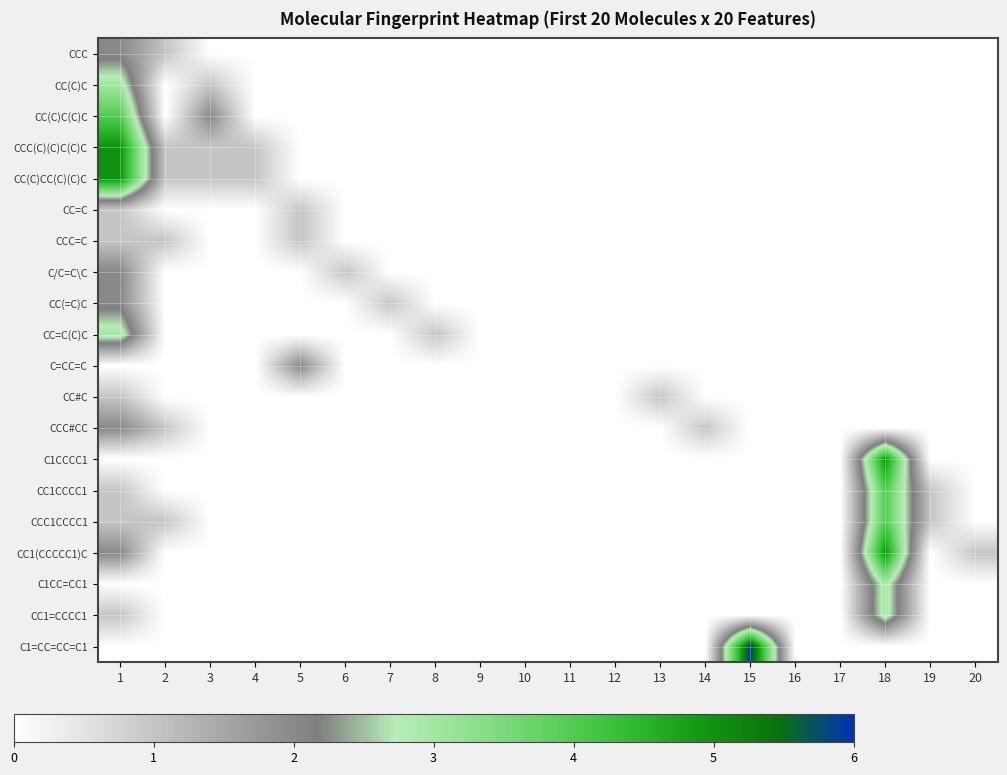

Reading left to right, extract all data points from this chart.

CCC: 1=2	2=1	3=0	4=0	5=0	6=0	7=0	8=0	9=0	10=0	11=0	12=0	13=0	14=0	15=0	16=0	17=0	18=0	19=0	20=0
CC(C)C: 1=3	2=0	3=1	4=0	5=0	6=0	7=0	8=0	9=0	10=0	11=0	12=0	13=0	14=0	15=0	16=0	17=0	18=0	19=0	20=0
CC(C)C(C)C: 1=4	2=0	3=2	4=0	5=0	6=0	7=0	8=0	9=0	10=0	11=0	12=0	13=0	14=0	15=0	16=0	17=0	18=0	19=0	20=0
CCC(C)(C)C(C)C: 1=5	2=1	3=1	4=1	5=0	6=0	7=0	8=0	9=0	10=0	11=0	12=0	13=0	14=0	15=0	16=0	17=0	18=0	19=0	20=0
CC(C)CC(C)(C)C: 1=5	2=1	3=1	4=1	5=0	6=0	7=0	8=0	9=0	10=0	11=0	12=0	13=0	14=0	15=0	16=0	17=0	18=0	19=0	20=0
CC=C: 1=1	2=0	3=0	4=0	5=1	6=0	7=0	8=0	9=0	10=0	11=0	12=0	13=0	14=0	15=0	16=0	17=0	18=0	19=0	20=0
CCC=C: 1=1	2=1	3=0	4=0	5=1	6=0	7=0	8=0	9=0	10=0	11=0	12=0	13=0	14=0	15=0	16=0	17=0	18=0	19=0	20=0
C/C=C\C: 1=2	2=0	3=0	4=0	5=0	6=1	7=0	8=0	9=0	10=0	11=0	12=0	13=0	14=0	15=0	16=0	17=0	18=0	19=0	20=0
CC(=C)C: 1=2	2=0	3=0	4=0	5=0	6=0	7=1	8=0	9=0	10=0	11=0	12=0	13=0	14=0	15=0	16=0	17=0	18=0	19=0	20=0
CC=C(C)C: 1=3	2=0	3=0	4=0	5=0	6=0	7=0	8=1	9=0	10=0	11=0	12=0	13=0	14=0	15=0	16=0	17=0	18=0	19=0	20=0
C=CC=C: 1=0	2=0	3=0	4=0	5=2	6=0	7=0	8=0	9=0	10=0	11=0	12=0	13=0	14=0	15=0	16=0	17=0	18=0	19=0	20=0
CC#C: 1=1	2=0	3=0	4=0	5=0	6=0	7=0	8=0	9=0	10=0	11=0	12=0	13=1	14=0	15=0	16=0	17=0	18=0	19=0	20=0
CCC#CC: 1=2	2=1	3=0	4=0	5=0	6=0	7=0	8=0	9=0	10=0	11=0	12=0	13=0	14=1	15=0	16=0	17=0	18=0	19=0	20=0
C1CCCC1: 1=0	2=0	3=0	4=0	5=0	6=0	7=0	8=0	9=0	10=0	11=0	12=0	13=0	14=0	15=0	16=0	17=0	18=5	19=0	20=0
CC1CCCC1: 1=1	2=0	3=0	4=0	5=0	6=0	7=0	8=0	9=0	10=0	11=0	12=0	13=0	14=0	15=0	16=0	17=0	18=4	19=1	20=0
CCC1CCCC1: 1=1	2=1	3=0	4=0	5=0	6=0	7=0	8=0	9=0	10=0	11=0	12=0	13=0	14=0	15=0	16=0	17=0	18=4	19=1	20=0
CC1(CCCCC1)C: 1=2	2=0	3=0	4=0	5=0	6=0	7=0	8=0	9=0	10=0	11=0	12=0	13=0	14=0	15=0	16=0	17=0	18=5	19=0	20=1
C1CC=CC1: 1=0	2=0	3=0	4=0	5=0	6=0	7=0	8=0	9=0	10=0	11=0	12=0	13=0	14=0	15=0	16=0	17=0	18=3	19=0	20=0
CC1=CCCC1: 1=1	2=0	3=0	4=0	5=0	6=0	7=0	8=0	9=0	10=0	11=0	12=0	13=0	14=0	15=0	16=0	17=0	18=3	19=0	20=0
C1=CC=CC=C1: 1=0	2=0	3=0	4=0	5=0	6=0	7=0	8=0	9=0	10=0	11=0	12=0	13=0	14=0	15=6	16=0	17=0	18=0	19=0	20=0